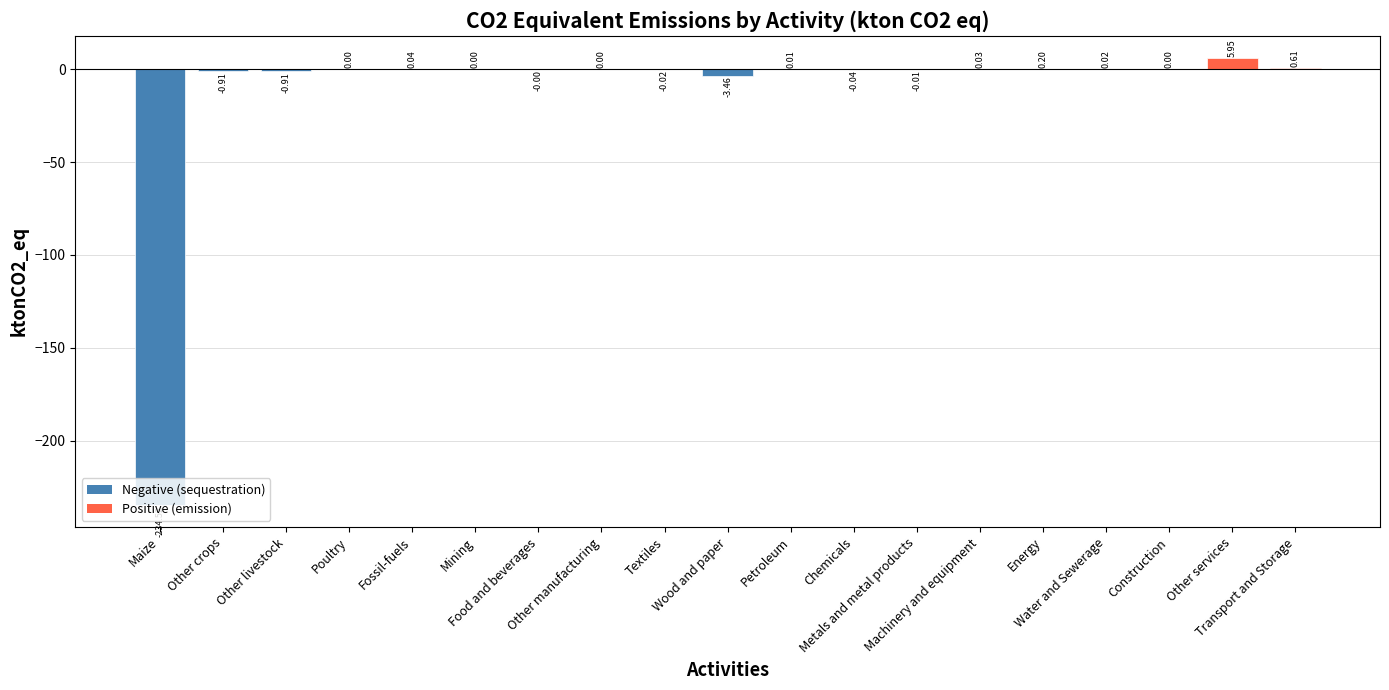

What is the sum of all values?

-233.0